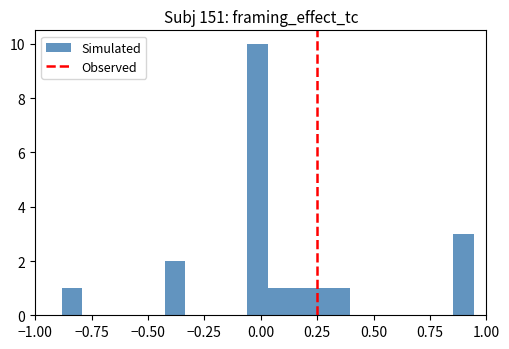

Around what value on the x-axis is the tallest bar? Give the approximate position of its centre, as read against the axis.

0.00